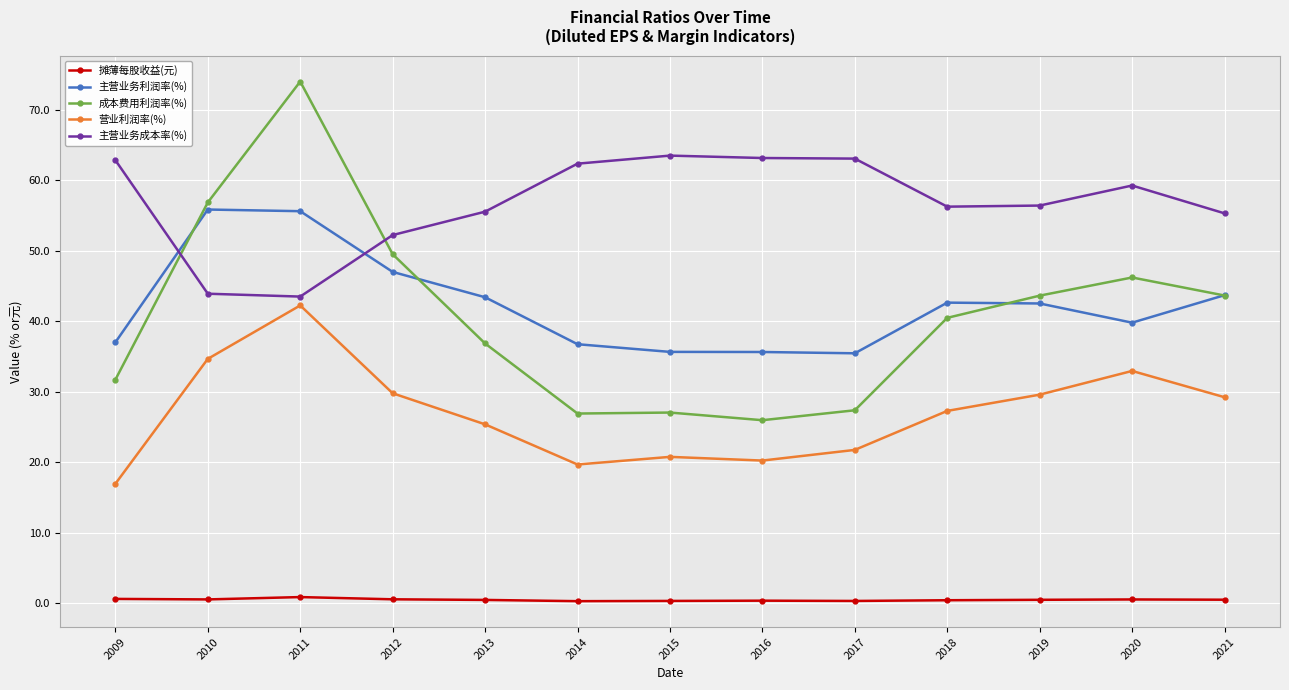

Does the chart have visible grid lines?

Yes